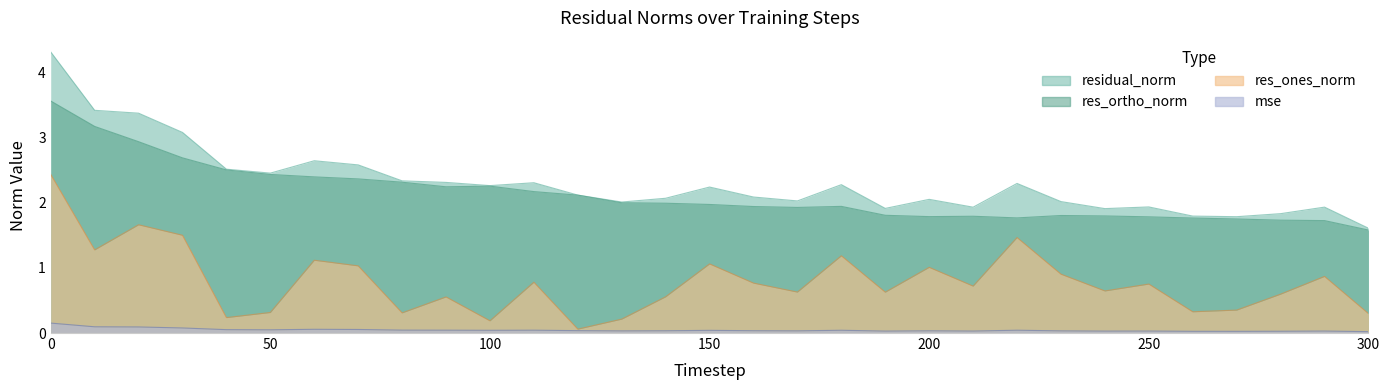

Reading left to right, what are all the values shown in this chart?

mse: 0=0.2	10=0.1	20=0.1	30=0.1	40=0.1	50=0.0	60=0.1	70=0.1	80=0.0	90=0.0	100=0.0	110=0.0	120=0.0	130=0.0	140=0.0	150=0.0	160=0.0	170=0.0	180=0.0	190=0.0	200=0.0	210=0.0	220=0.0	230=0.0	240=0.0	250=0.0	260=0.0	270=0.0	280=0.0	290=0.0	300=0.0
res_ones_norm: 0=2.4	10=1.3	20=1.7	30=1.5	40=0.2	50=0.3	60=1.1	70=1.0	80=0.3	90=0.6	100=0.2	110=0.8	120=0.1	130=0.2	140=0.6	150=1.1	160=0.8	170=0.6	180=1.2	190=0.6	200=1.0	210=0.7	220=1.5	230=0.9	240=0.6	250=0.8	260=0.3	270=0.4	280=0.6	290=0.9	300=0.3
res_ortho_norm: 0=3.6	10=3.2	20=2.9	30=2.7	40=2.5	50=2.4	60=2.4	70=2.4	80=2.3	90=2.2	100=2.3	110=2.2	120=2.1	130=2.0	140=2.0	150=2.0	160=1.9	170=1.9	180=1.9	190=1.8	200=1.8	210=1.8	220=1.8	230=1.8	240=1.8	250=1.8	260=1.8	270=1.7	280=1.7	290=1.7	300=1.6
residual_norm: 0=4.3	10=3.4	20=3.4	30=3.1	40=2.5	50=2.5	60=2.6	70=2.6	80=2.3	90=2.3	100=2.3	110=2.3	120=2.1	130=2.0	140=2.1	150=2.2	160=2.1	170=2.0	180=2.3	190=1.9	200=2.1	210=1.9	220=2.3	230=2.0	240=1.9	250=1.9	260=1.8	270=1.8	280=1.8	290=1.9	300=1.6